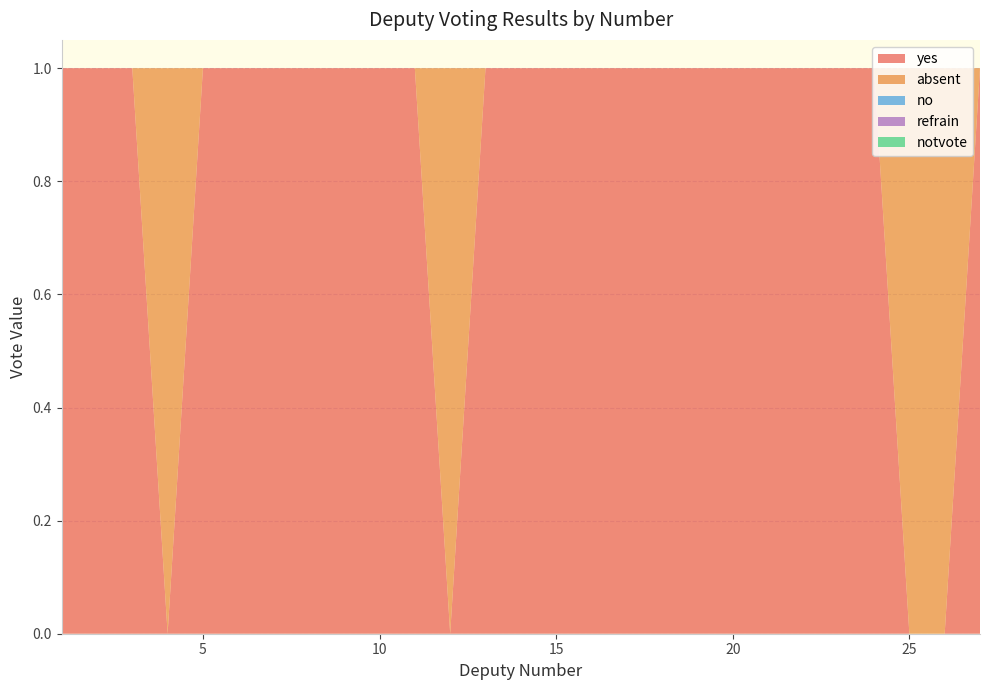

Reading left to right, what are all the values shown in this chart?

yes: 1=1	2=1	3=1	4=0	5=1	6=1	7=1	8=1	9=1	10=1	11=1	12=0	13=1	14=1	15=1	16=1	17=1	18=1	19=1	20=1	21=1	22=1	23=1	24=1	25=0	26=0	27=1
absent: 1=0	2=0	3=0	4=1	5=0	6=0	7=0	8=0	9=0	10=0	11=0	12=1	13=0	14=0	15=0	16=0	17=0	18=0	19=0	20=0	21=0	22=0	23=0	24=0	25=1	26=1	27=0
no: 1=0	2=0	3=0	4=0	5=0	6=0	7=0	8=0	9=0	10=0	11=0	12=0	13=0	14=0	15=0	16=0	17=0	18=0	19=0	20=0	21=0	22=0	23=0	24=0	25=0	26=0	27=0
refrain: 1=0	2=0	3=0	4=0	5=0	6=0	7=0	8=0	9=0	10=0	11=0	12=0	13=0	14=0	15=0	16=0	17=0	18=0	19=0	20=0	21=0	22=0	23=0	24=0	25=0	26=0	27=0
notvote: 1=0	2=0	3=0	4=0	5=0	6=0	7=0	8=0	9=0	10=0	11=0	12=0	13=0	14=0	15=0	16=0	17=0	18=0	19=0	20=0	21=0	22=0	23=0	24=0	25=0	26=0	27=0